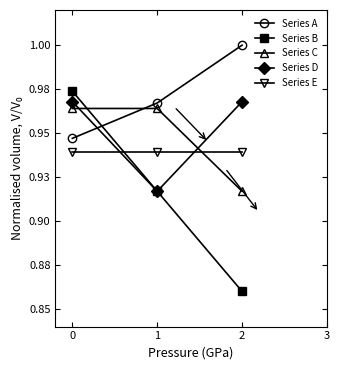

Reading left to right, extract all data points from this chart.

Series A: 0=0.9	1=1.0	2=1.0
Series B: 0=1.0	1=0.9	2=0.9
Series C: 0=1.0	1=1.0	2=0.9
Series D: 0=1.0	1=0.9	2=1.0
Series E: 0=0.9	1=0.9	2=0.9